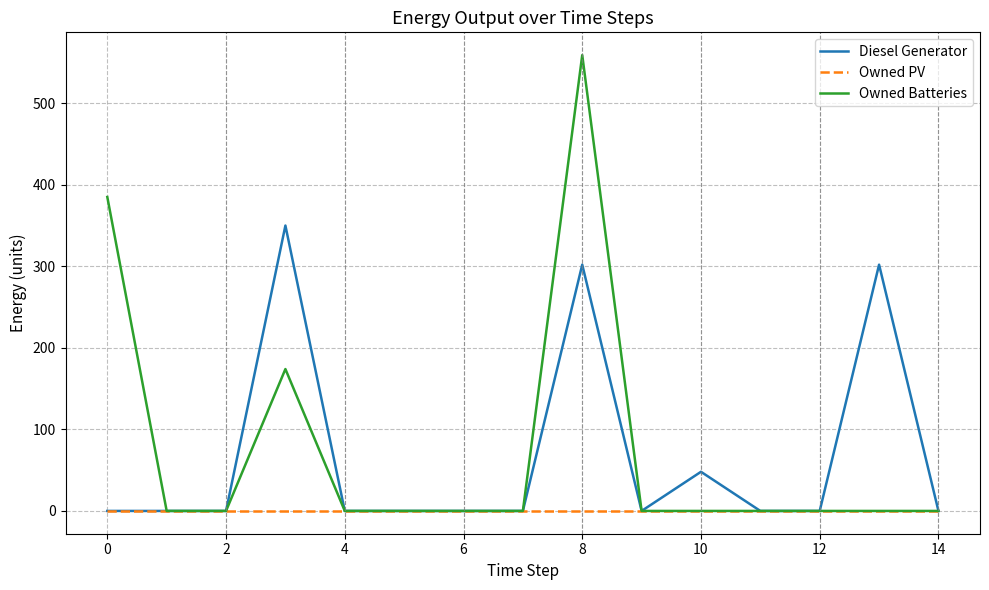

What is the average value of the Diesel Generator series?

67